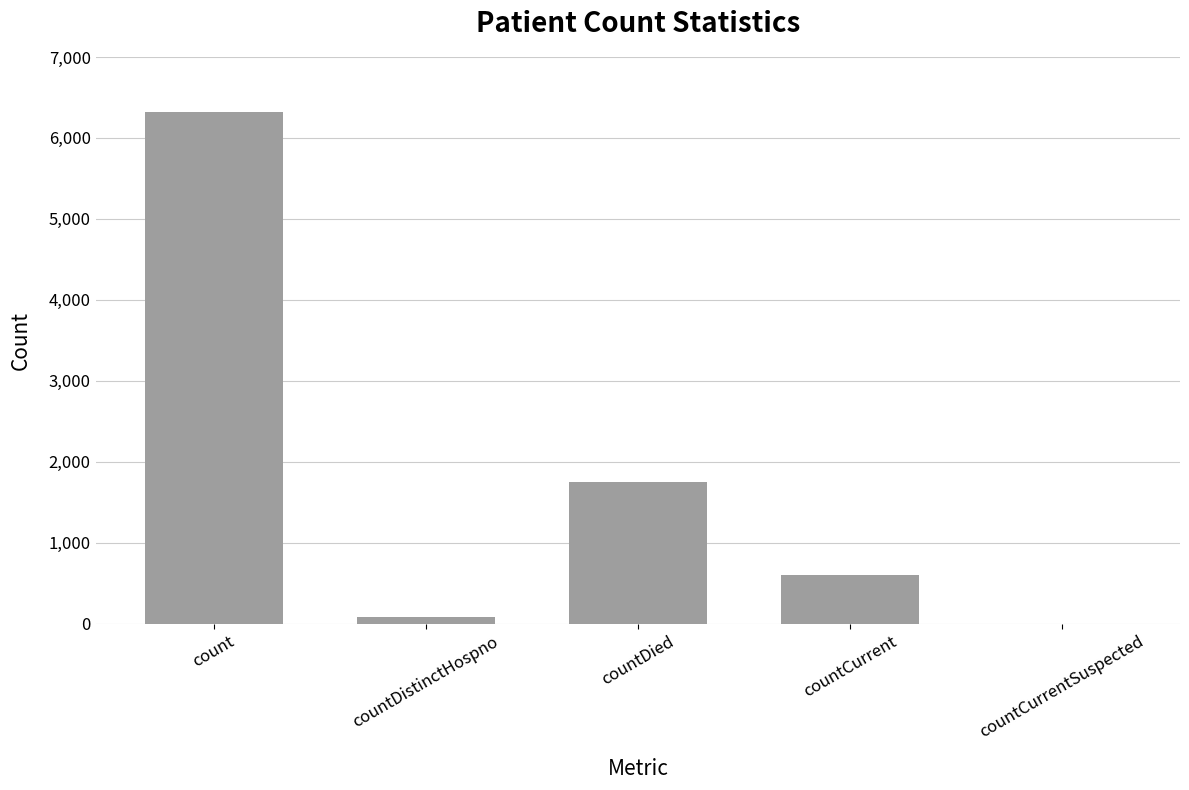

Is it true that the value at countCurrentSuspected is -2906?

False